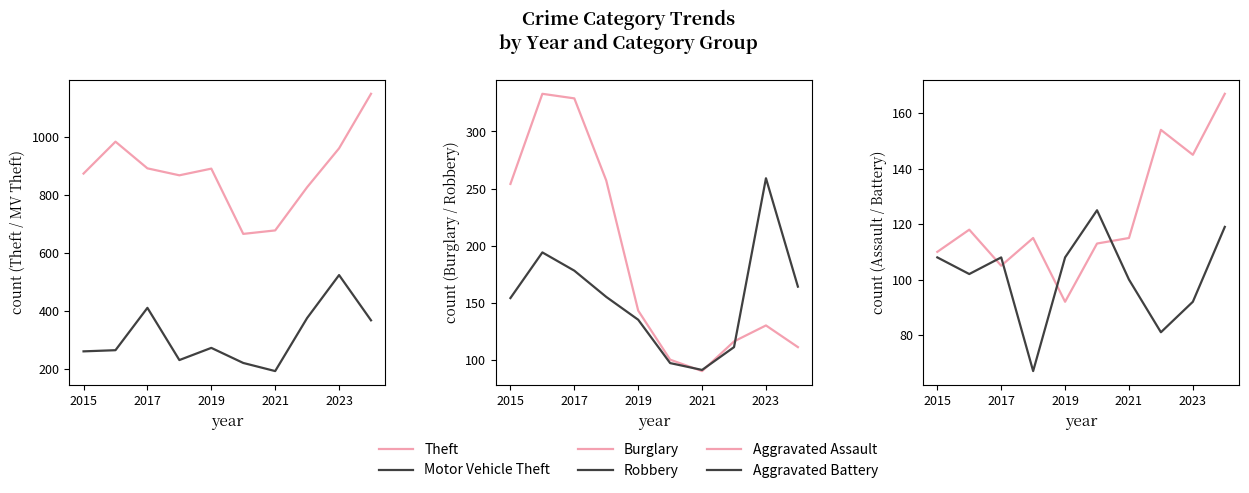

What is the difference between the second highest and second lowest values in the Robbery series?

97